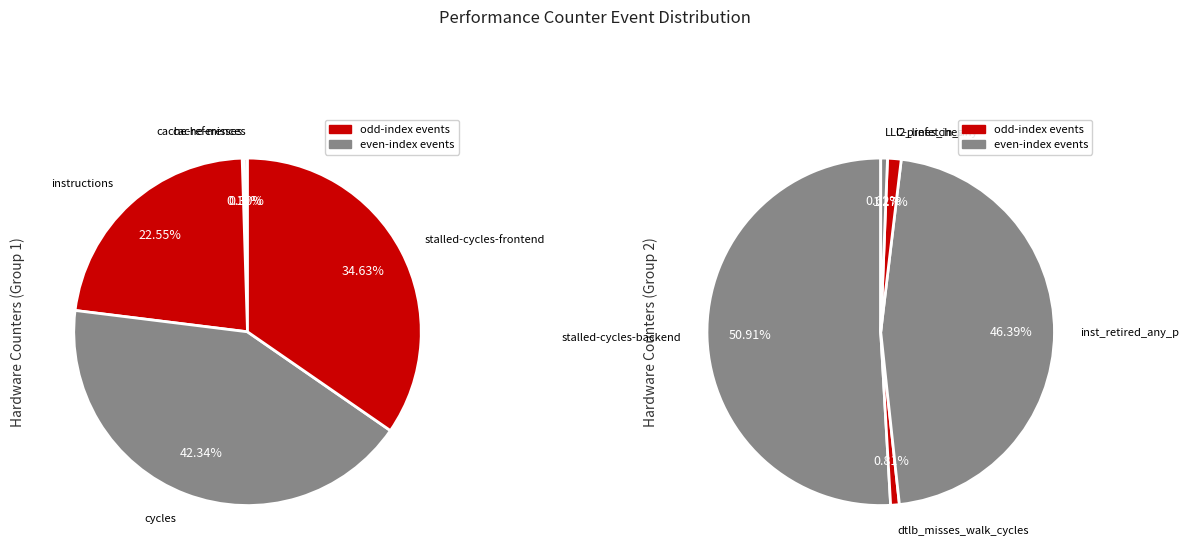

Between l2_lines_in_any and cycles, which is larger?

cycles